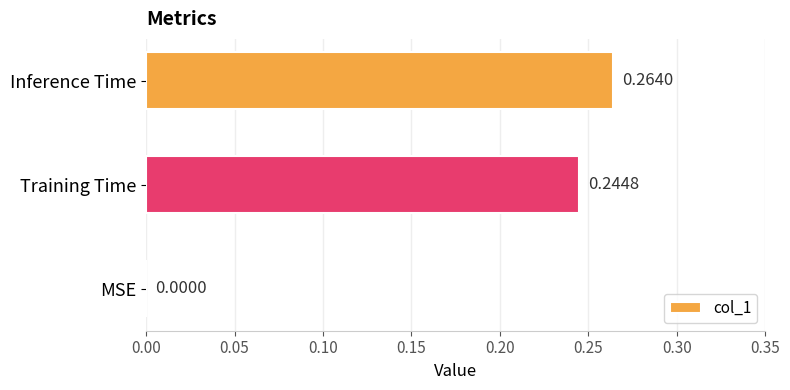

Which label corresponds to the largest value in the chart?

Inference Time